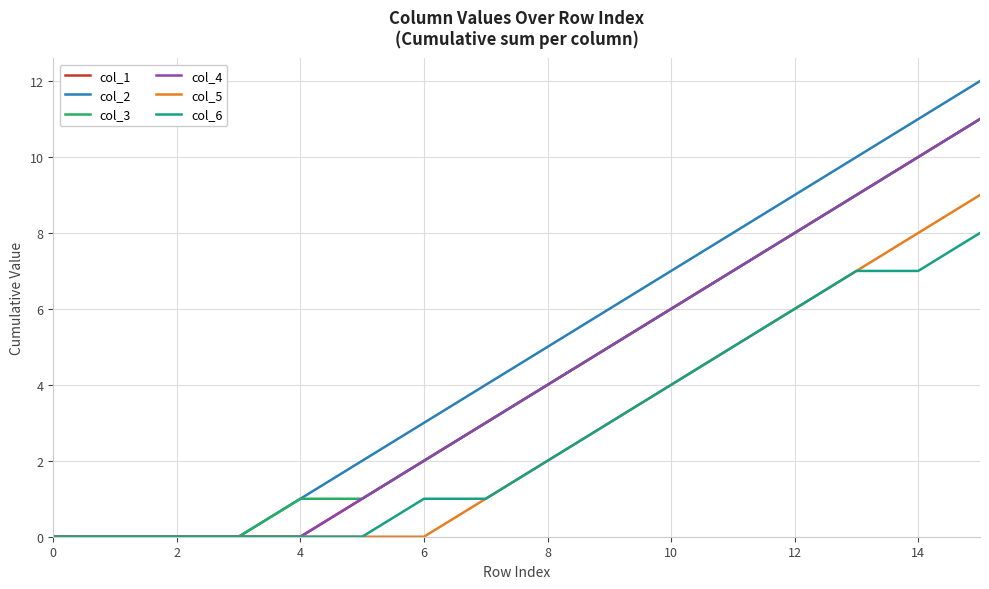

Does the chart display data point markers on the line(s)?

No